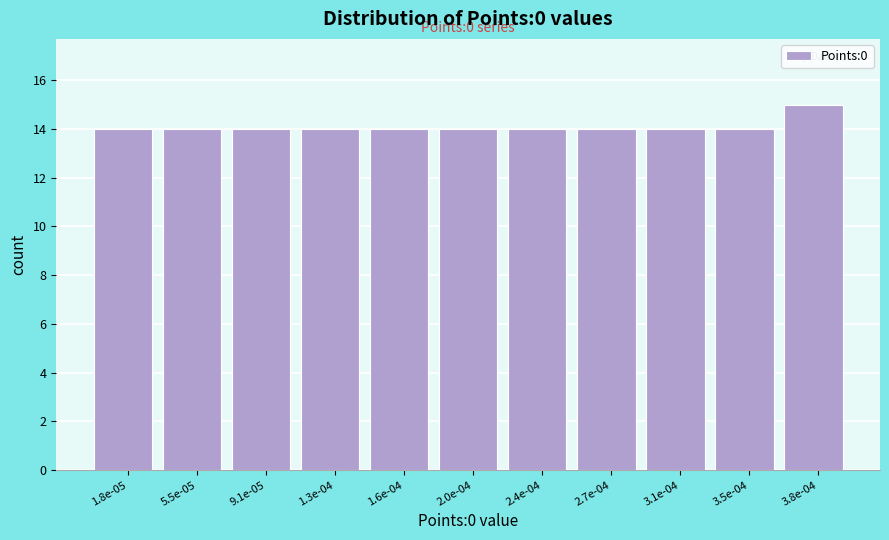

Reading right to left, what are all the values shown in this chart?

3.8e-04=15	3.5e-04=14	3.1e-04=14	2.7e-04=14	2.4e-04=14	2.0e-04=14	1.6e-04=14	1.3e-04=14	9.1e-05=14	5.5e-05=14	1.8e-05=14